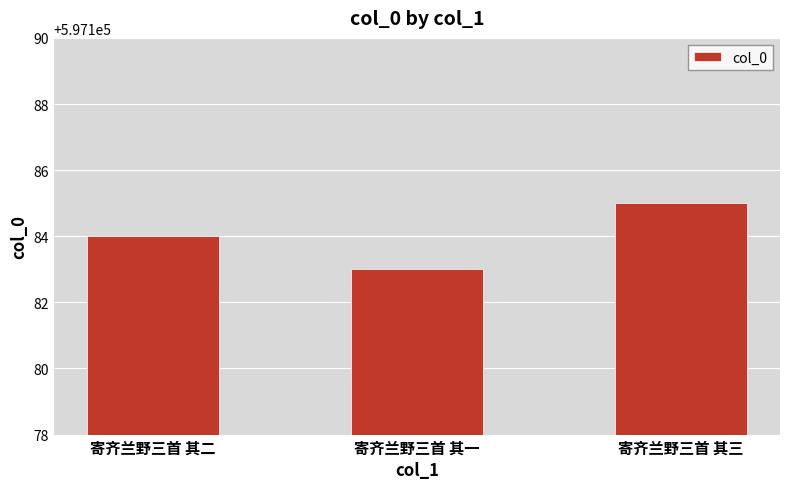

Approximately how many times larger is the value at 寄齐兰野三首 其三 compared to 寄齐兰野三首 其二?

1.0